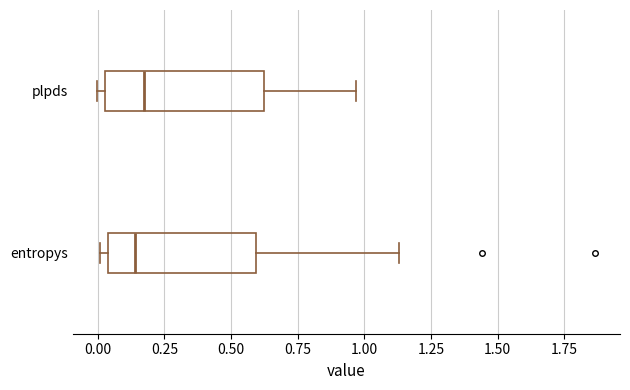

Reading bottom to top, read every box against the x-axis: the position of its median line, the range the box covers, and the ends of its whiskers. The values are not printed on the chart, so give them approximately, as read against the axis.

entropys: median 0.15, box 0.05 to 0.60, whiskers 0.00 to 1.15
plpds: median 0.20, box 0.05 to 0.60, whiskers 0.00 to 0.95